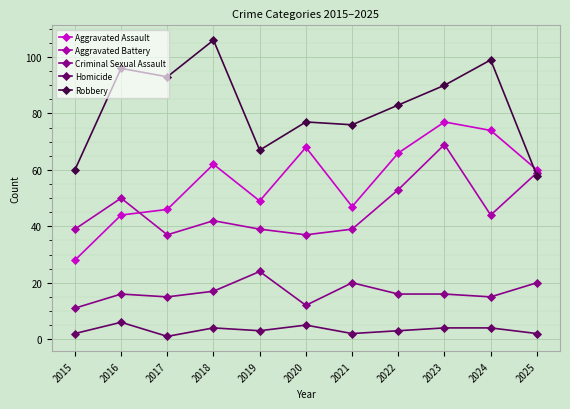

What is the value of the Aggravated Battery point at the 3rd from the left?

37